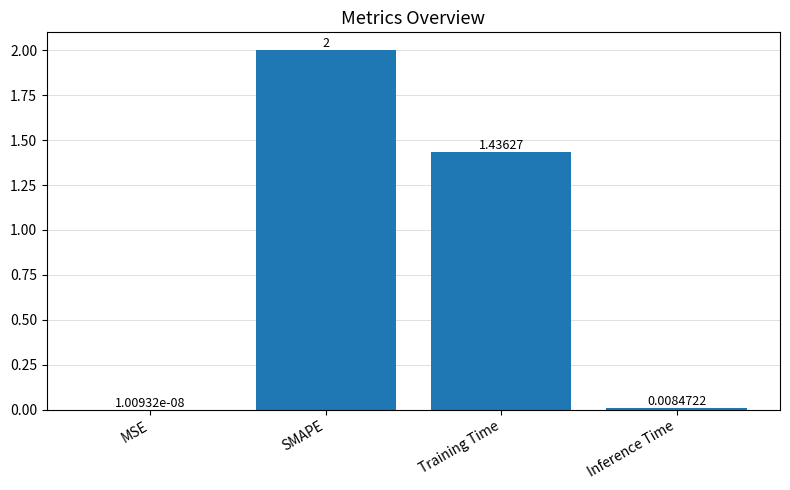

Which label corresponds to the largest value in the chart?

SMAPE